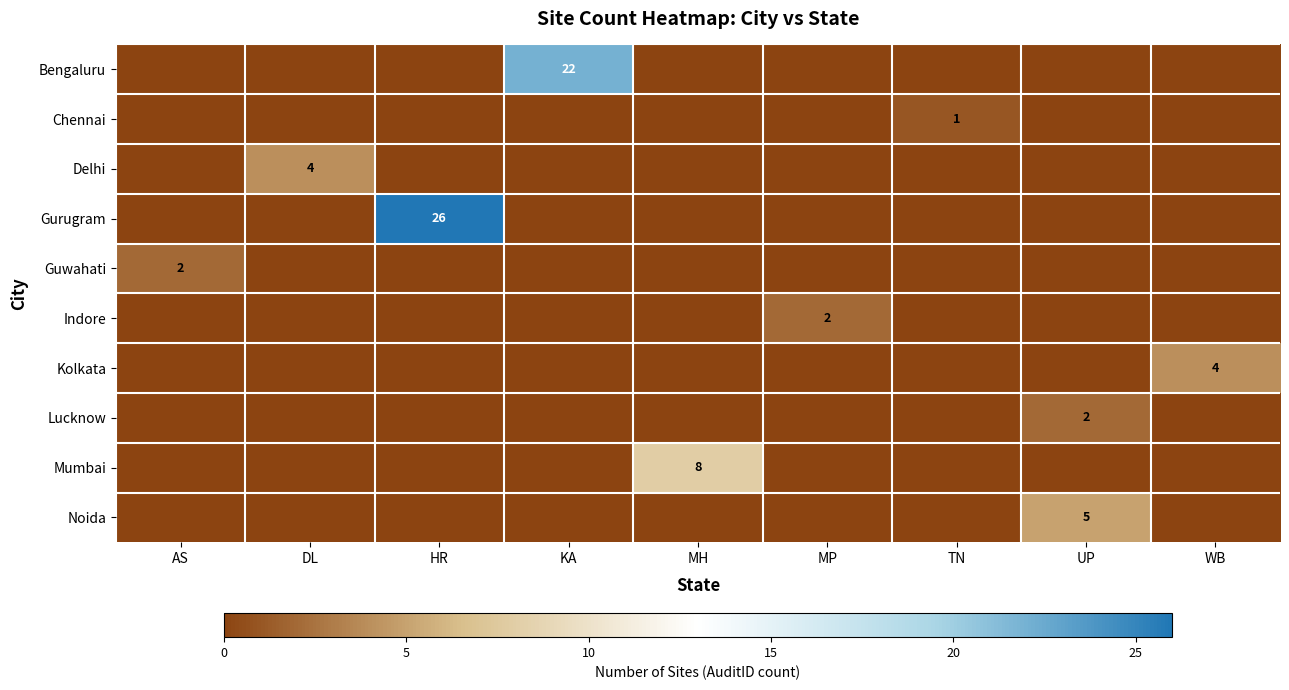

True or false: Noida has a value of 5 at UP.

True